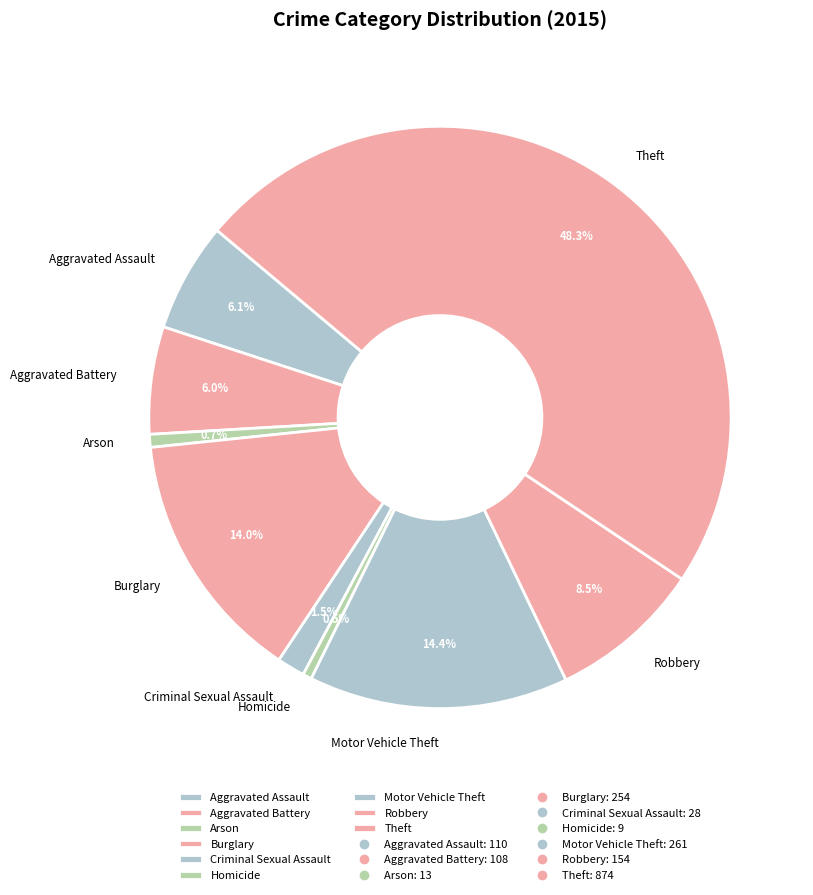

The Burglary slice represents 14% of the pie. True or false?

True